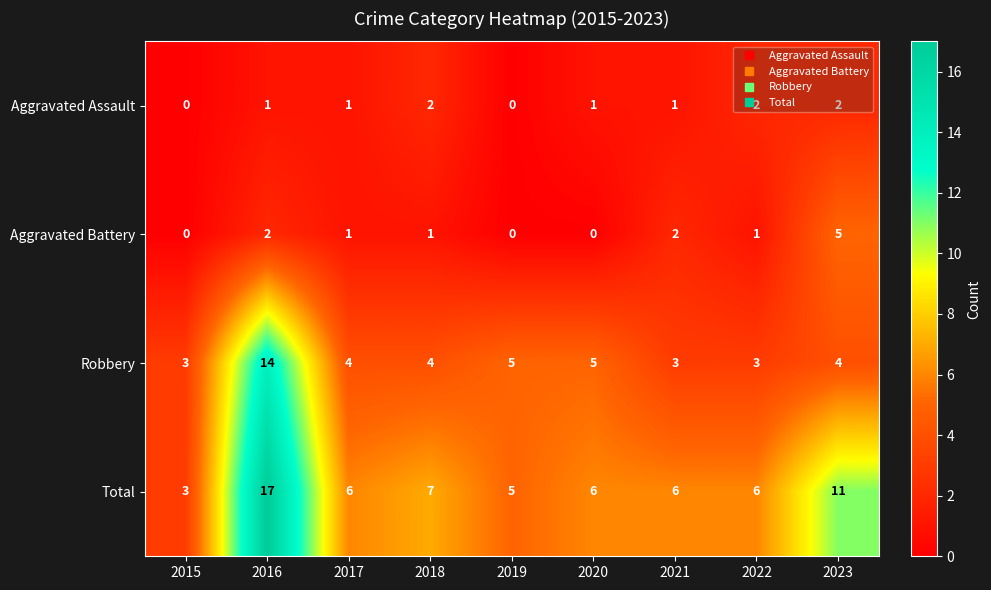

What is the total value across all series at 2017?

12